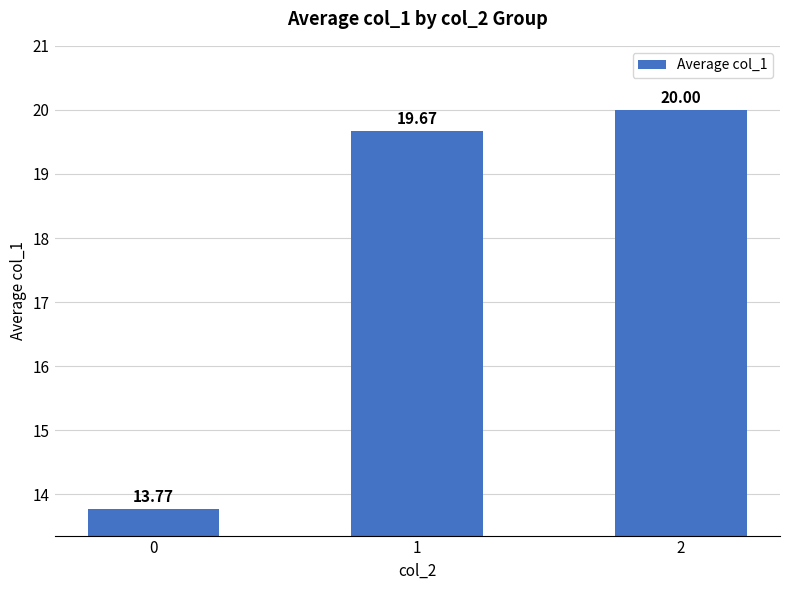

List the labels in order of value, smallest first.

0, 1, 2